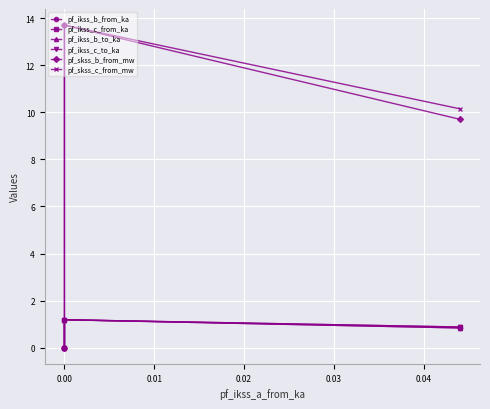

Between −0.01 and 0.01, which series saw the biggest shift?

pf_skss_c_from_mw